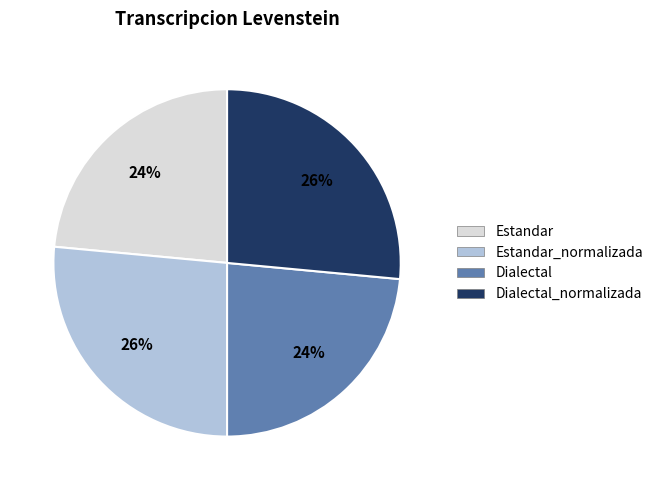

To the nearest percent, what percentage of the pie is Estandar_normalizada?

26%